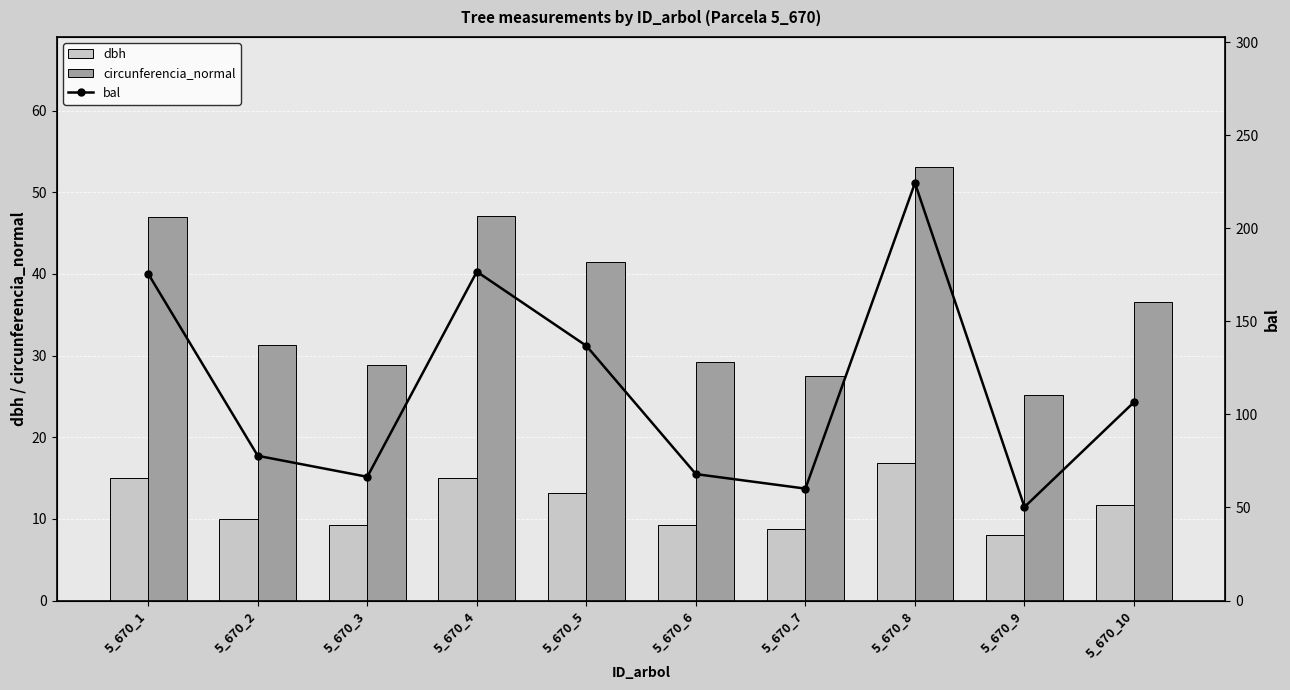

Which label corresponds to the smallest value in the chart?

5_670_9